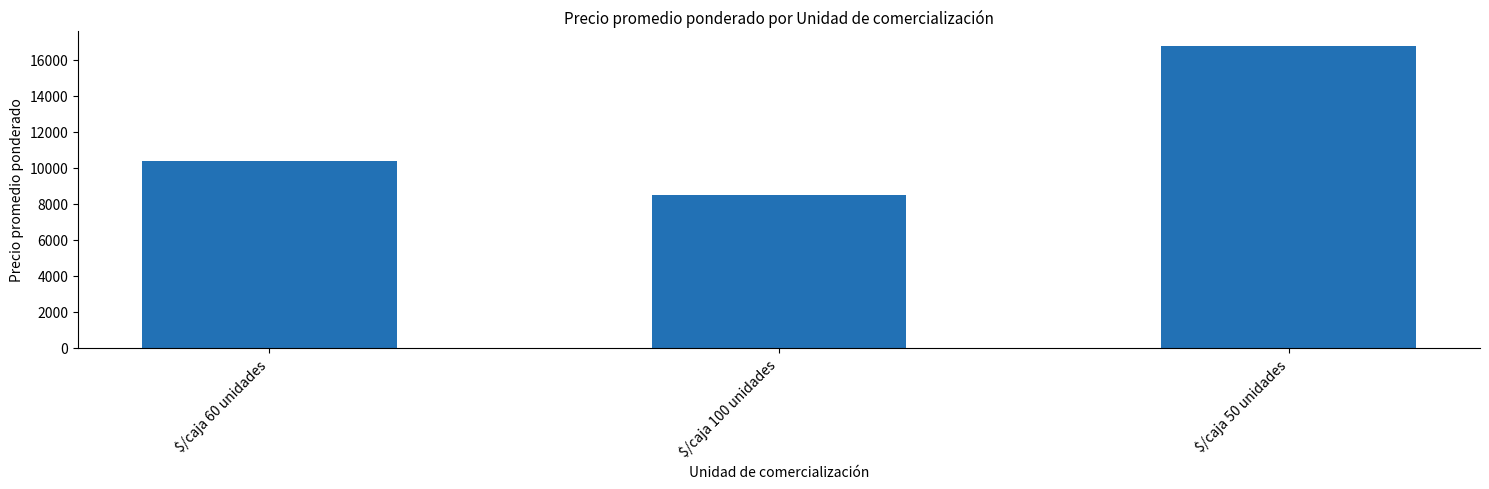

Reading left to right, list all the values displayed in this chart.

$/caja 60 unidades=10383	$/caja 100 unidades=8498	$/caja 50 unidades=16739